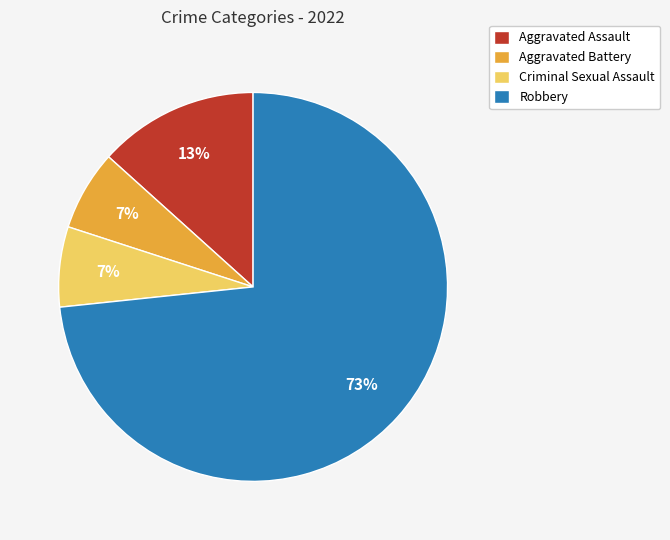

What is the majority slice?

Robbery